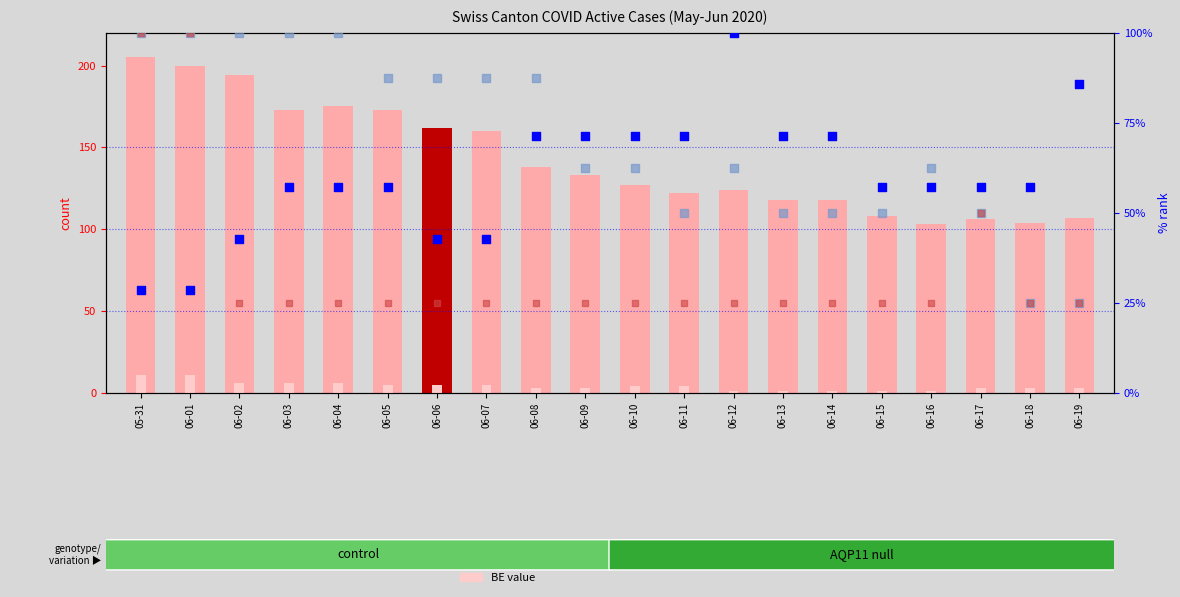

Which series has the largest total across all categories?

CH (count)